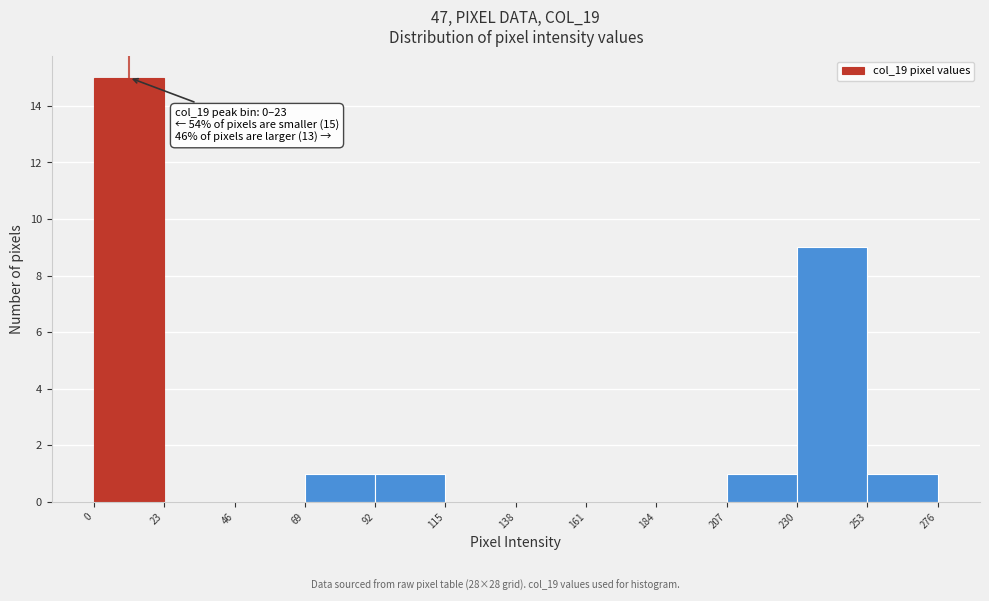

Which range on the x-axis has the tallest bar?

0 to 23